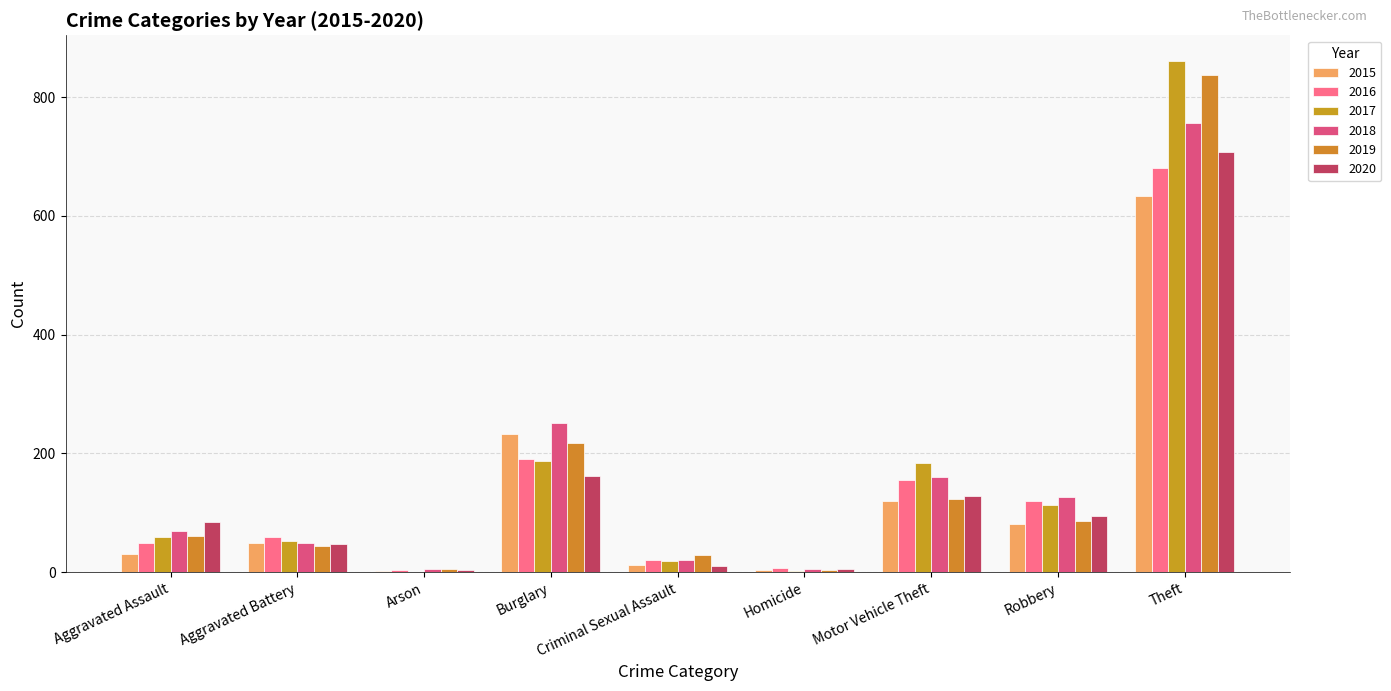

Which series has the largest range (max minus min)?

2017